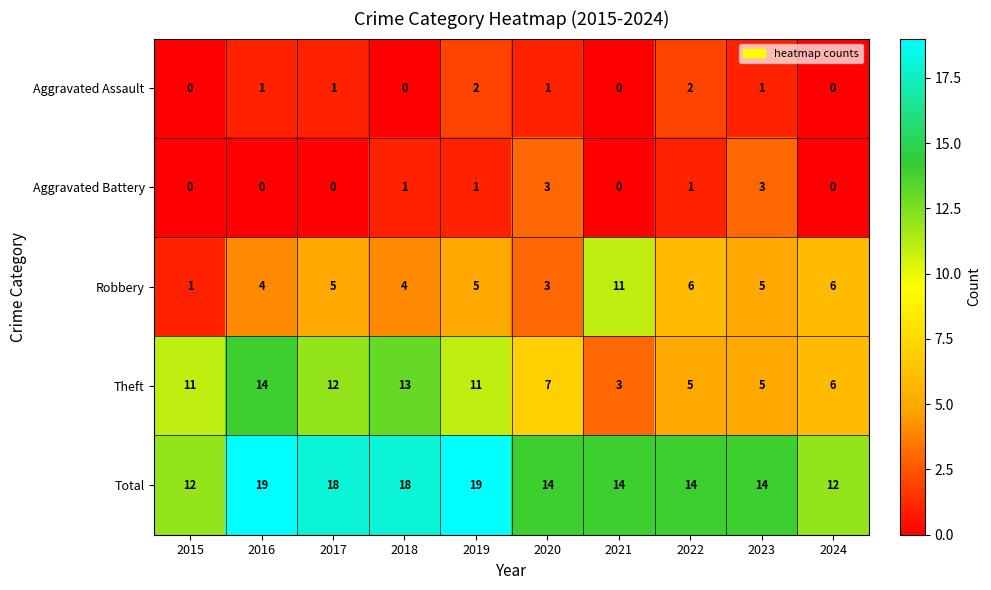

What is the maximum value for Aggravated Battery?

3